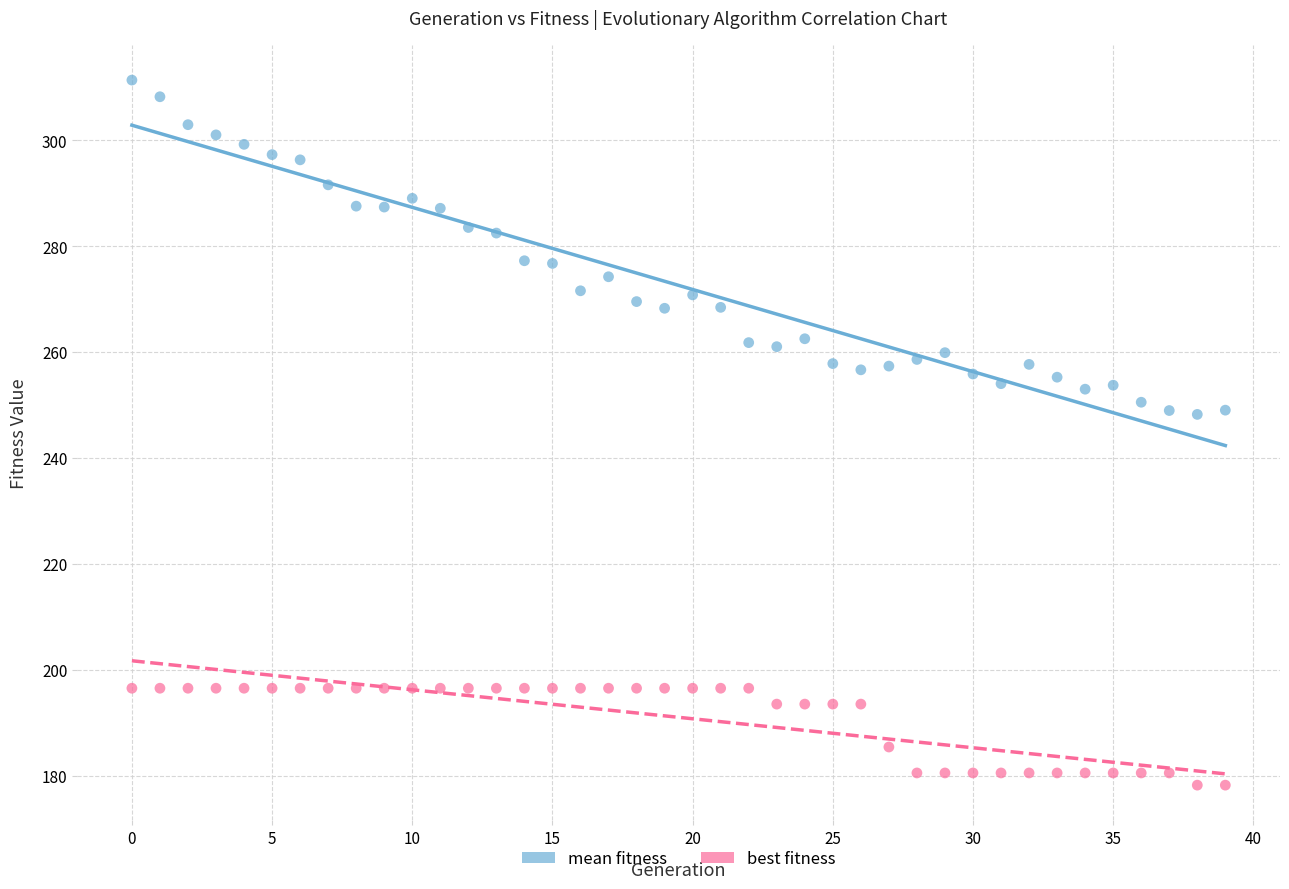

Across all data points, what is the range of Y values (max minus min)?

133.1